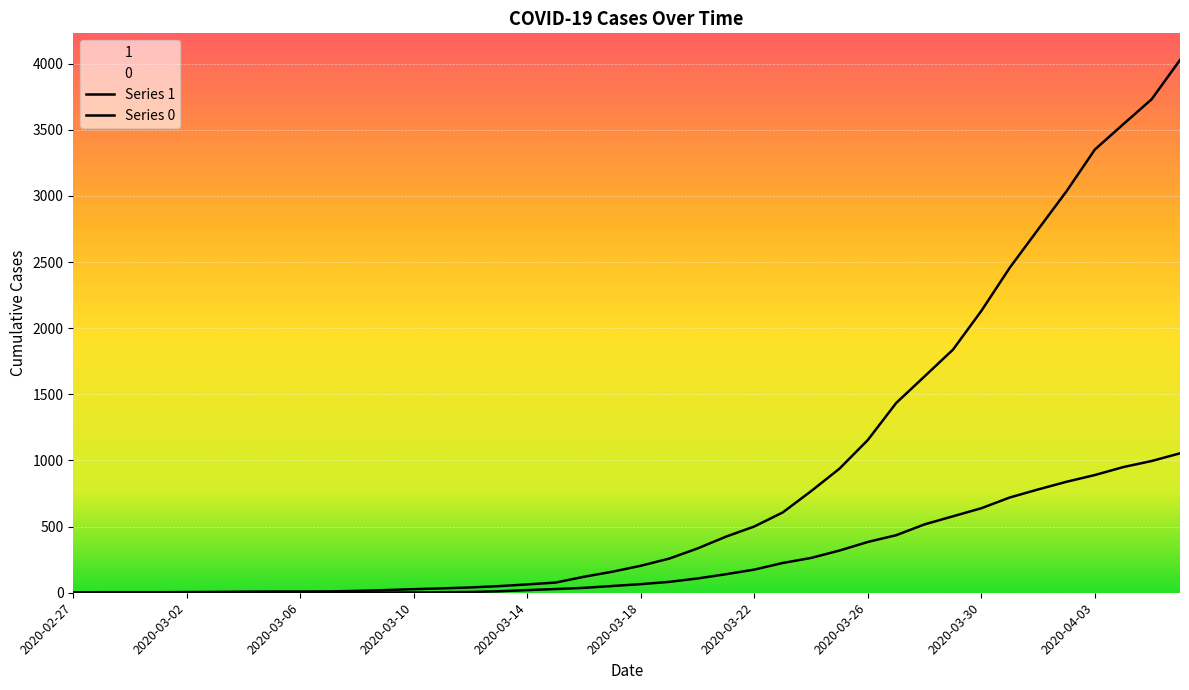

True or false: Series 1 and Series 0 intersect in this chart.

False